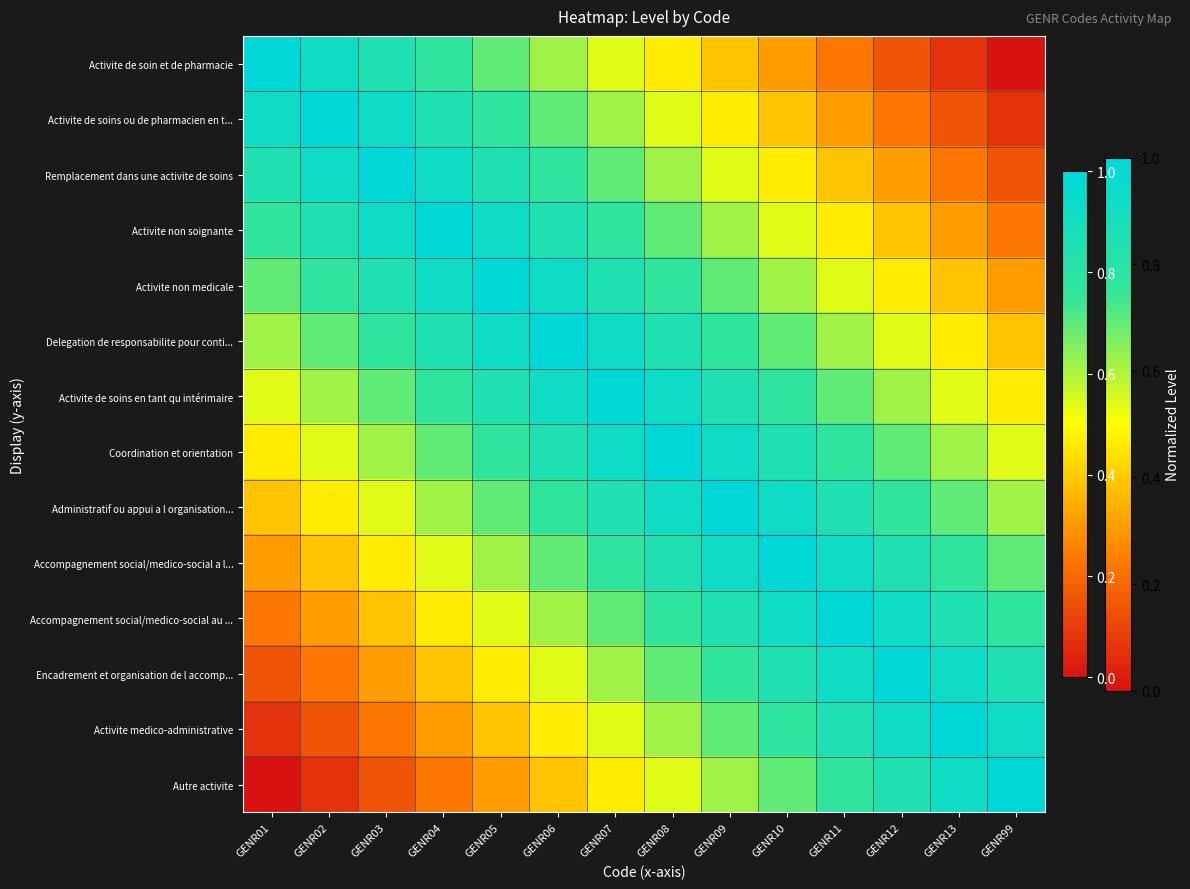

Rank the series at GENR05 from highest to lowest value.

Activite non medicale, Activite non soignante, Delegation de responsabilite pour conti..., Remplacement dans une activite de soins, Activite de soins en tant qu intérimaire, Activite de soins ou de pharmacien en t..., Coordination et orientation, Activite de soin et de pharmacie, Administratif ou appui a l organisation..., Accompagnement social/medico-social a l..., Accompagnement social/medico-social au ..., Encadrement et organisation de l accomp..., Activite medico-administrative, Autre activite